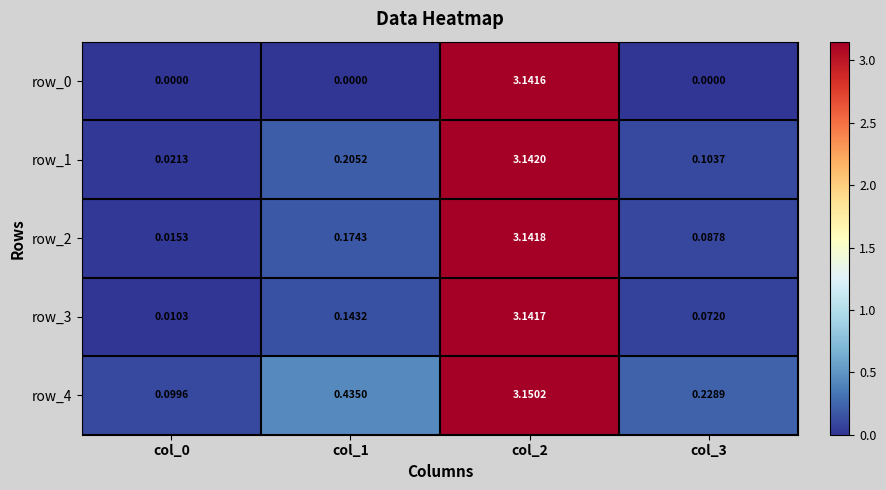

Is the value of row_3 at col_1 greater than the value of row_4 at col_2?

No